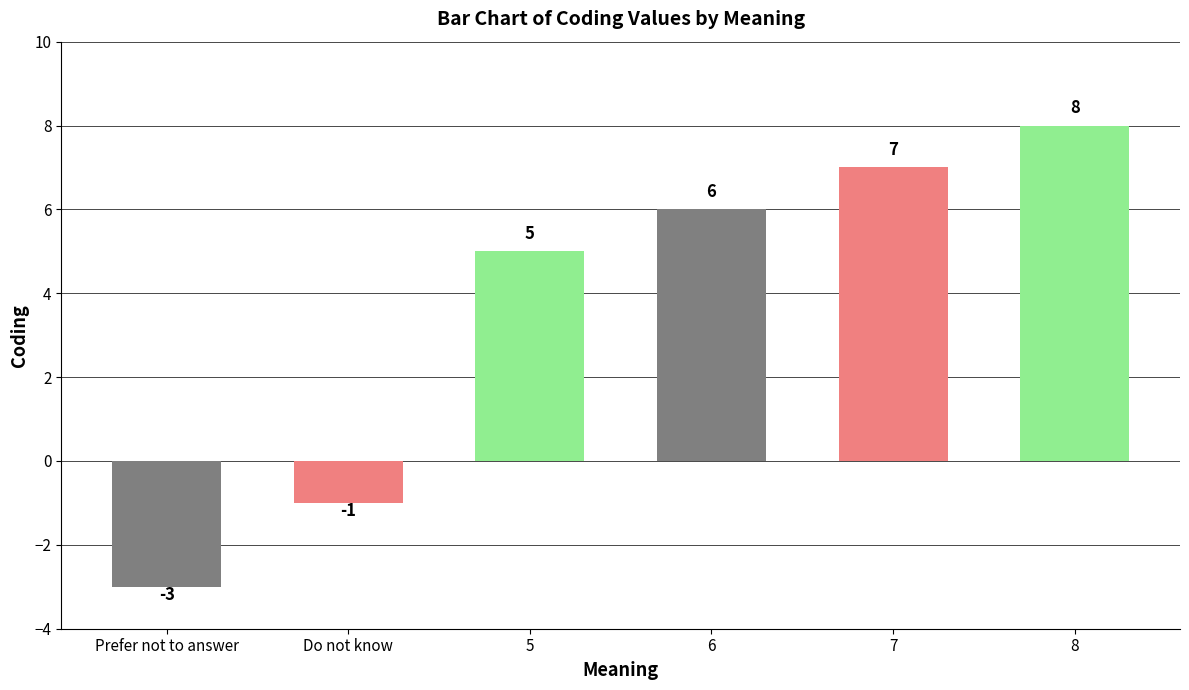

How many bars are there in total?

6